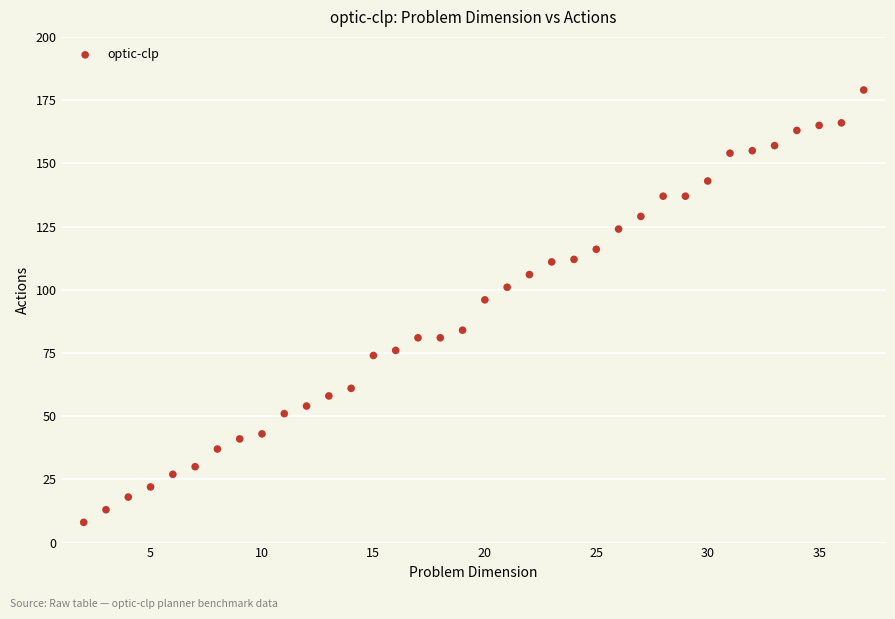

What is the range of Y values (max minus min)?

171